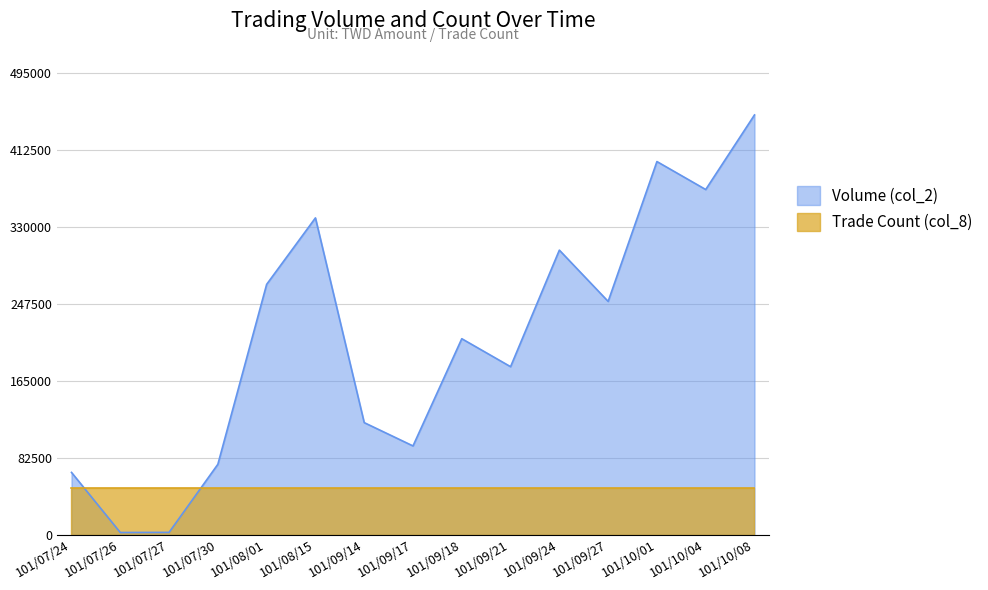

List the series in order of their peak value, highest first.

Volume (col_2), Trade Count (col_8)